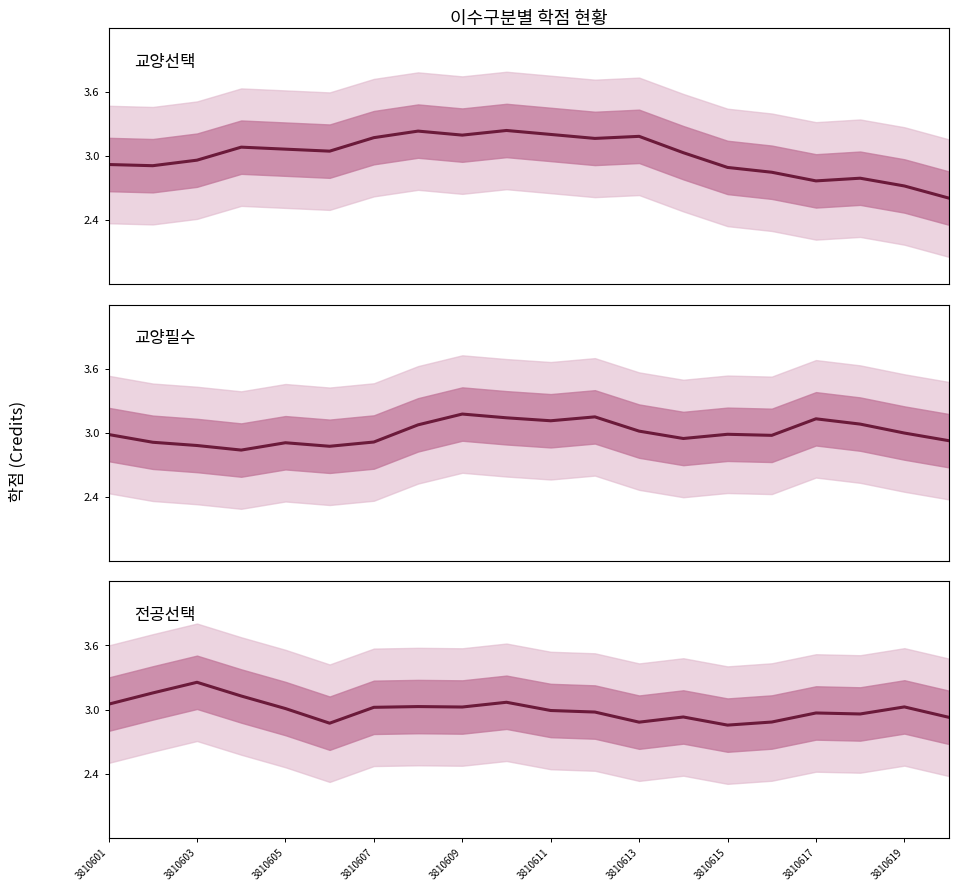

How many interior local peaks does the 교양필수 series have?

5